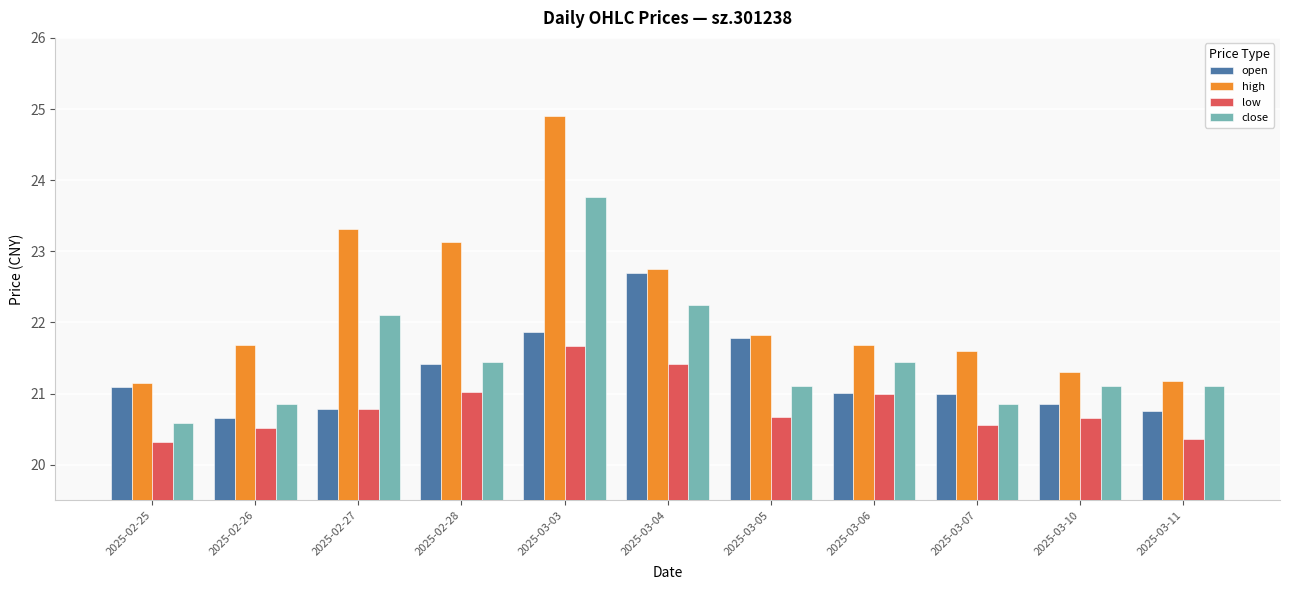

The value of low at 2025-03-04 is 33.3. True or false?

False